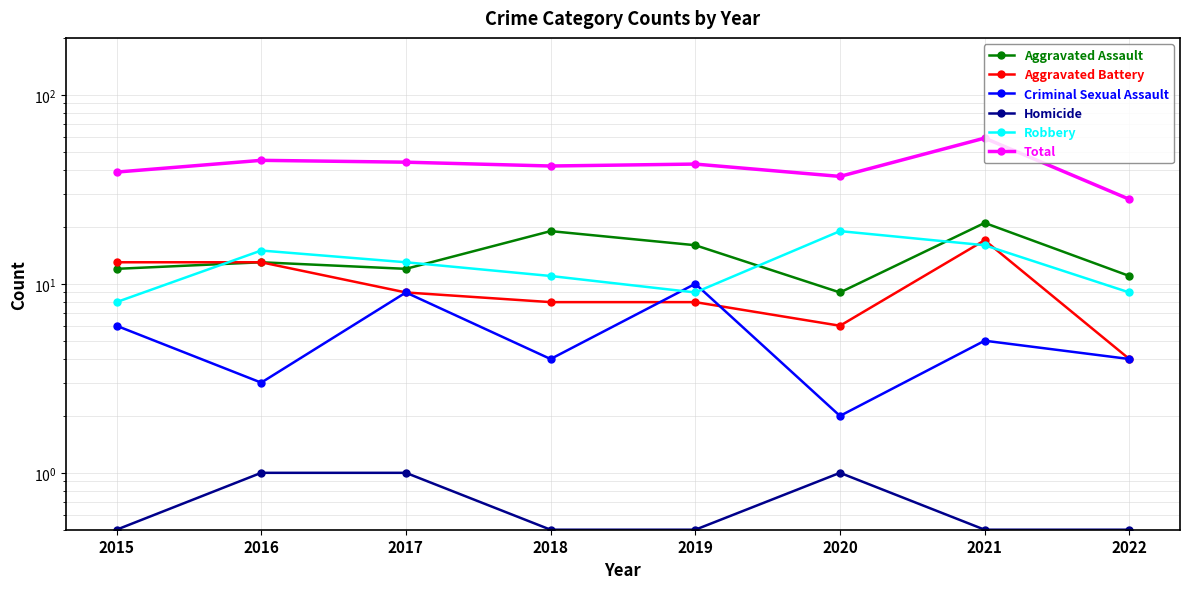

What is the sum of all Aggravated Battery values?

78.0